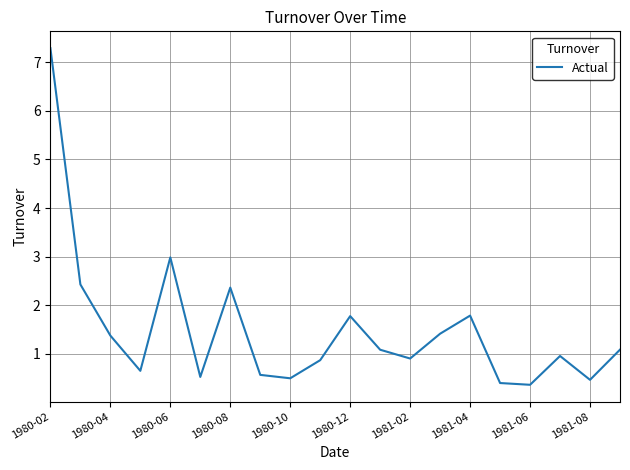

Is this an area chart (filled region under the line)?

No